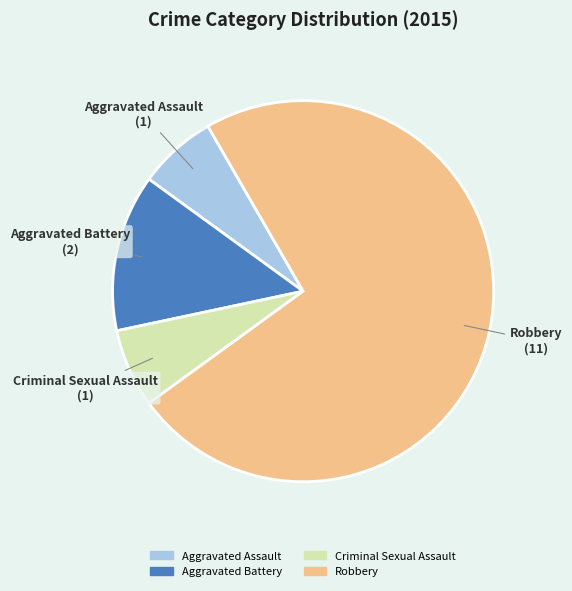

Which slice is the largest?

Robbery